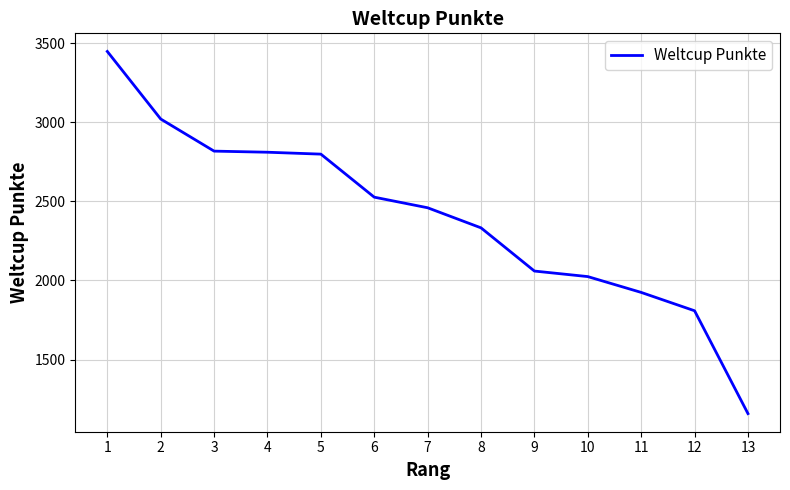

What is the difference between the maximum and minimum values?

2289